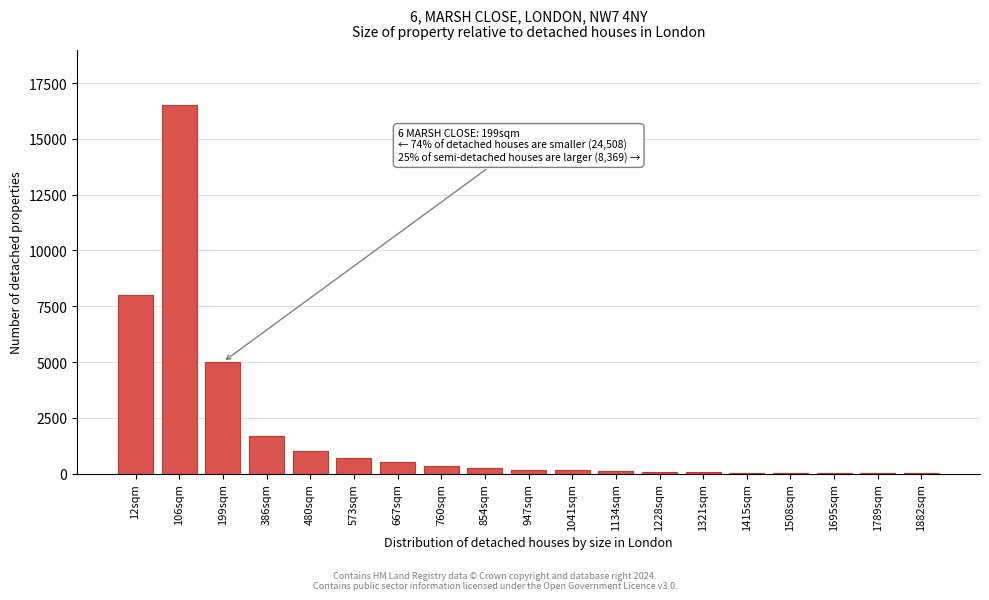

At which label is the value closest to 8255?

12sqm